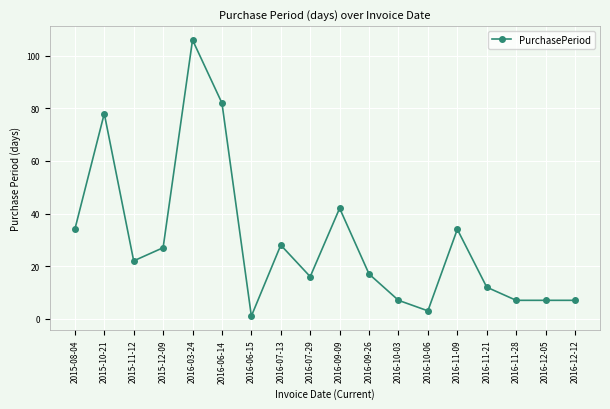

Does the chart display data point markers on the line(s)?

Yes